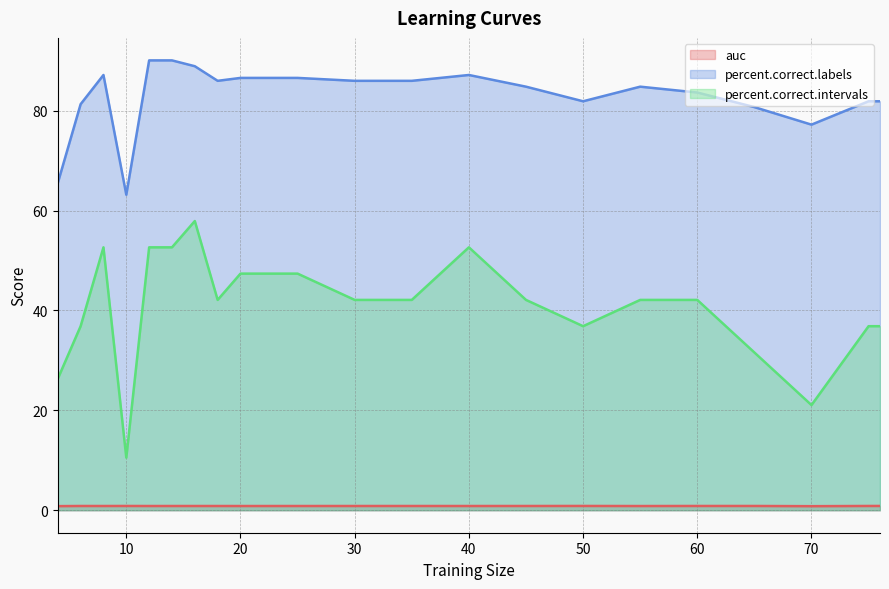

What is the sum of all percent.correct.intervals values?

852.6